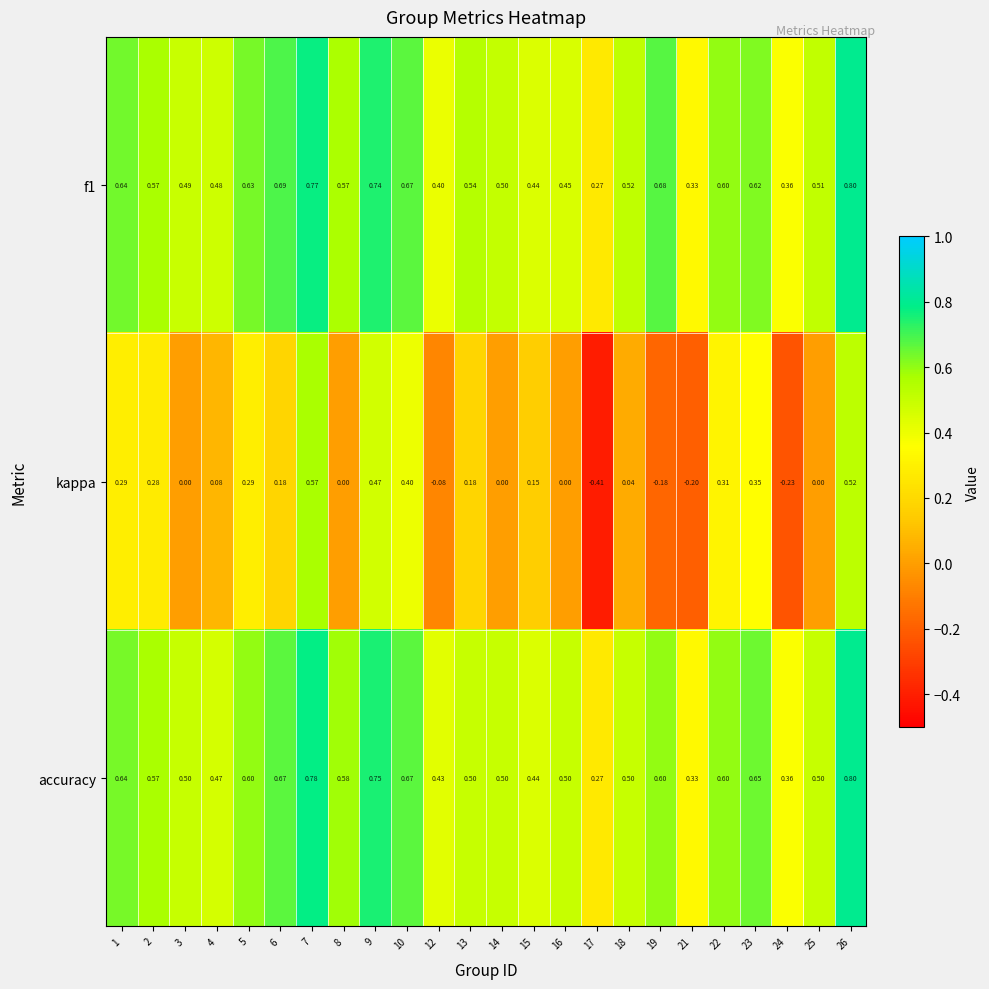

Between 7 and 17, which series saw the biggest shift?

kappa